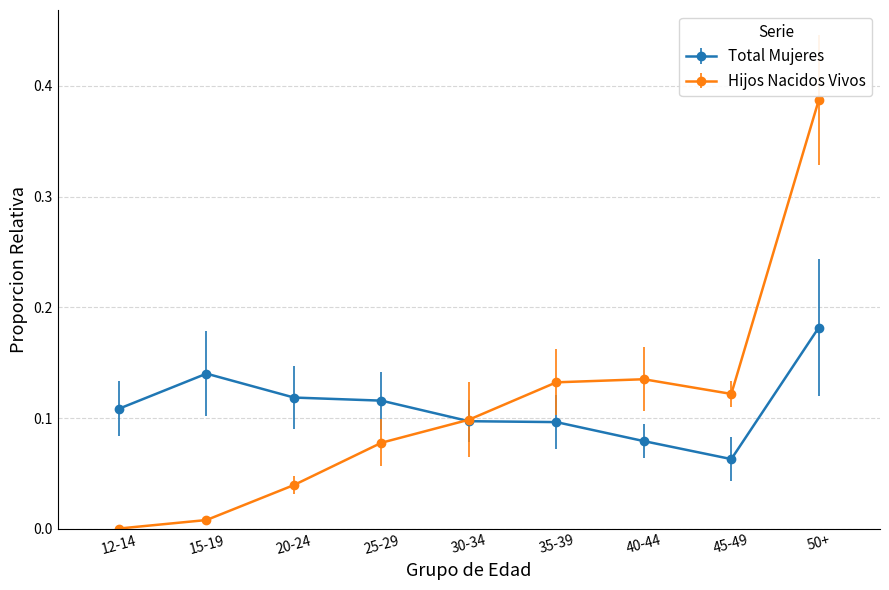

How many distinct data groups are displayed?

2